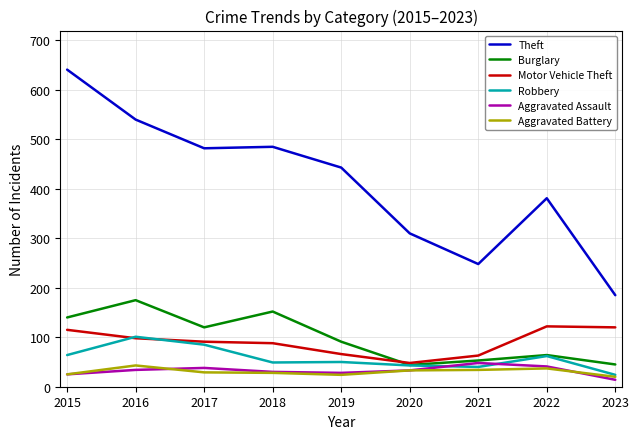

True or false: Aggravated Battery and Motor Vehicle Theft intersect in this chart.

False